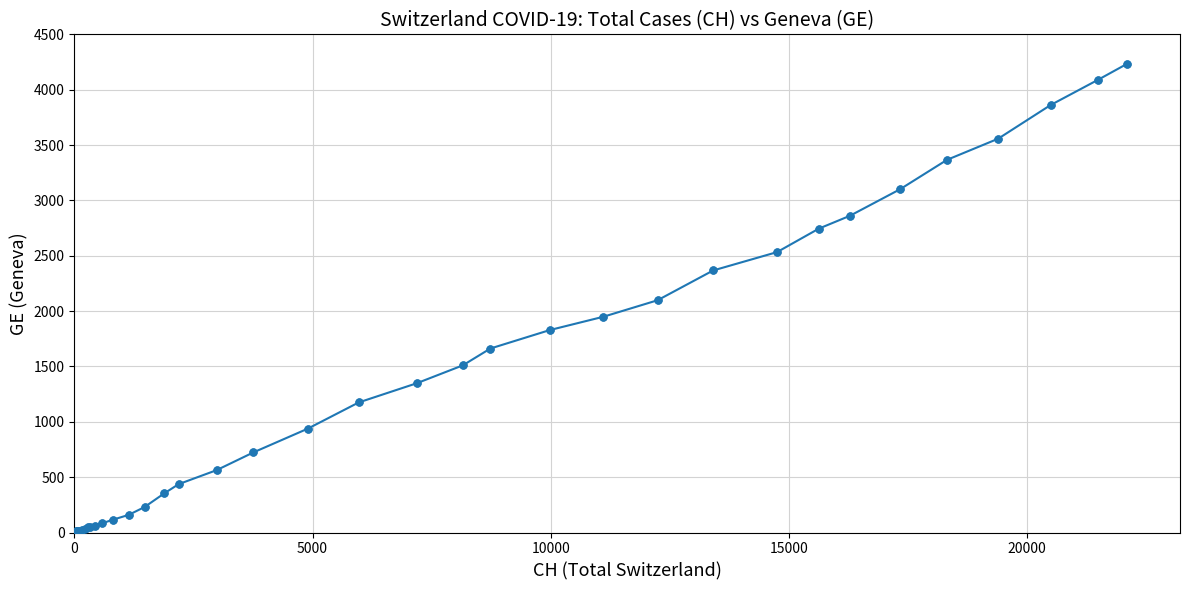

What is the difference between the second highest and second lowest values?

4089